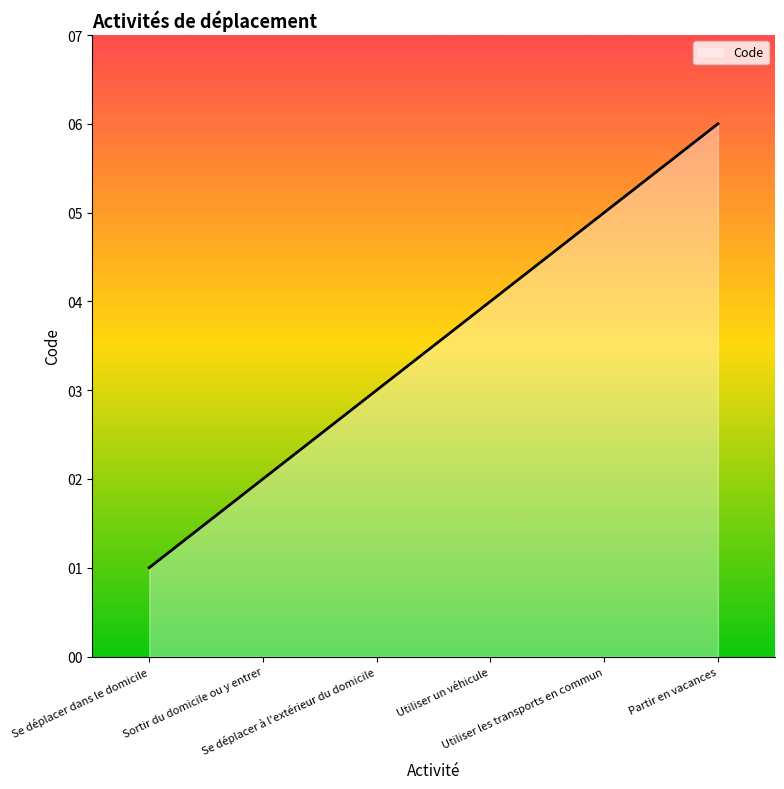

True or false: the data has more than 2 interior local peaks.

False